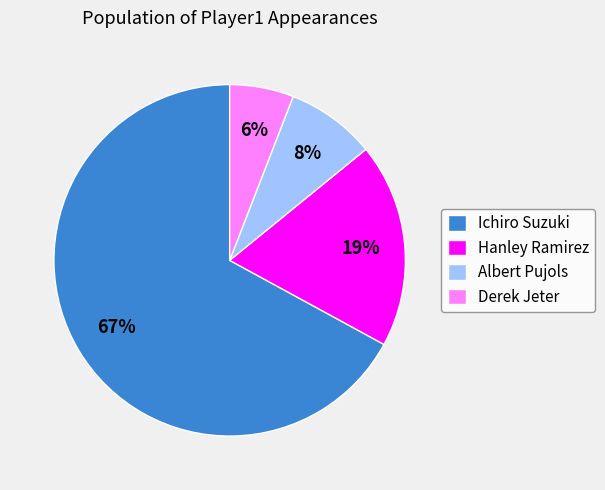

Which category accounts for the majority?

Ichiro Suzuki